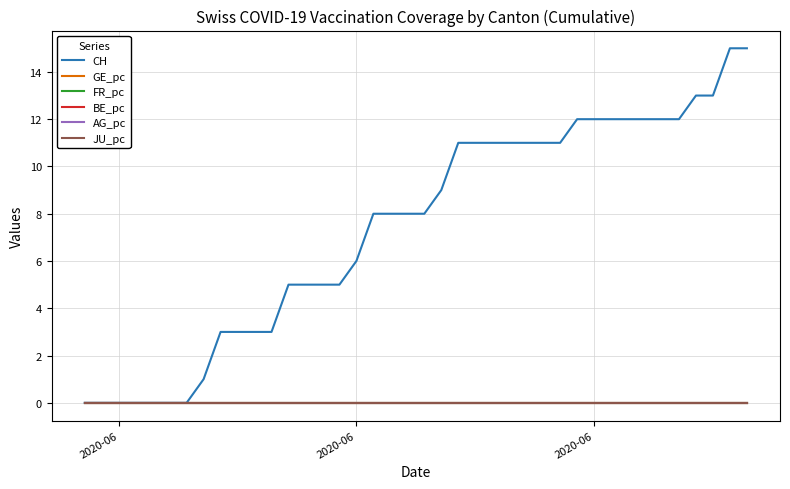

Is this an area chart (filled region under the line)?

No